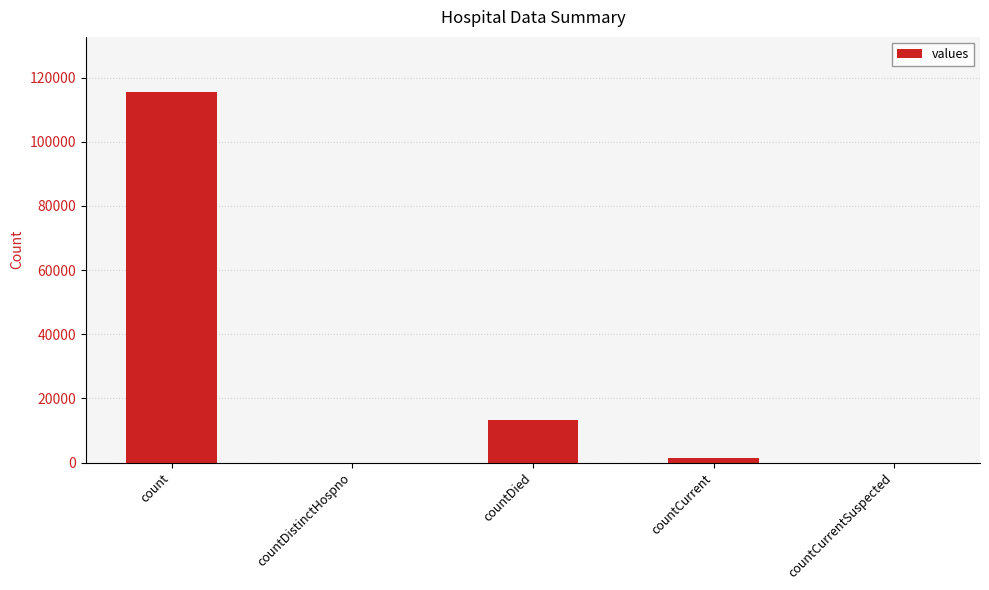

What is the greatest value displayed?

115379